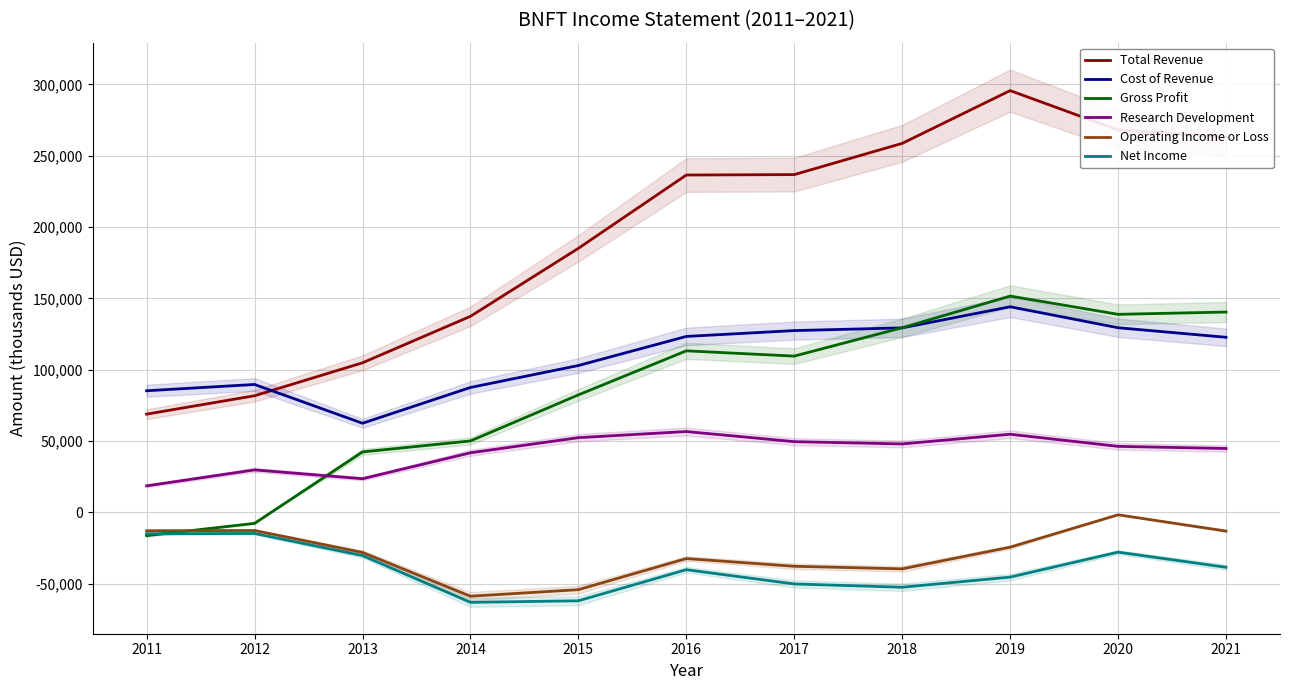

What are all the series names shown in the legend?

Total Revenue, Cost of Revenue, Gross Profit, Research Development, Operating Income or Loss, Net Income